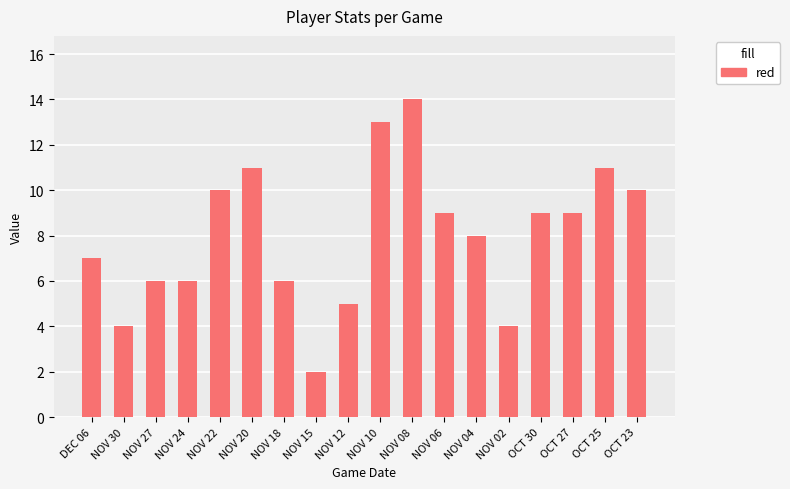

True or false: the data shows 11 at OCT 25.

True